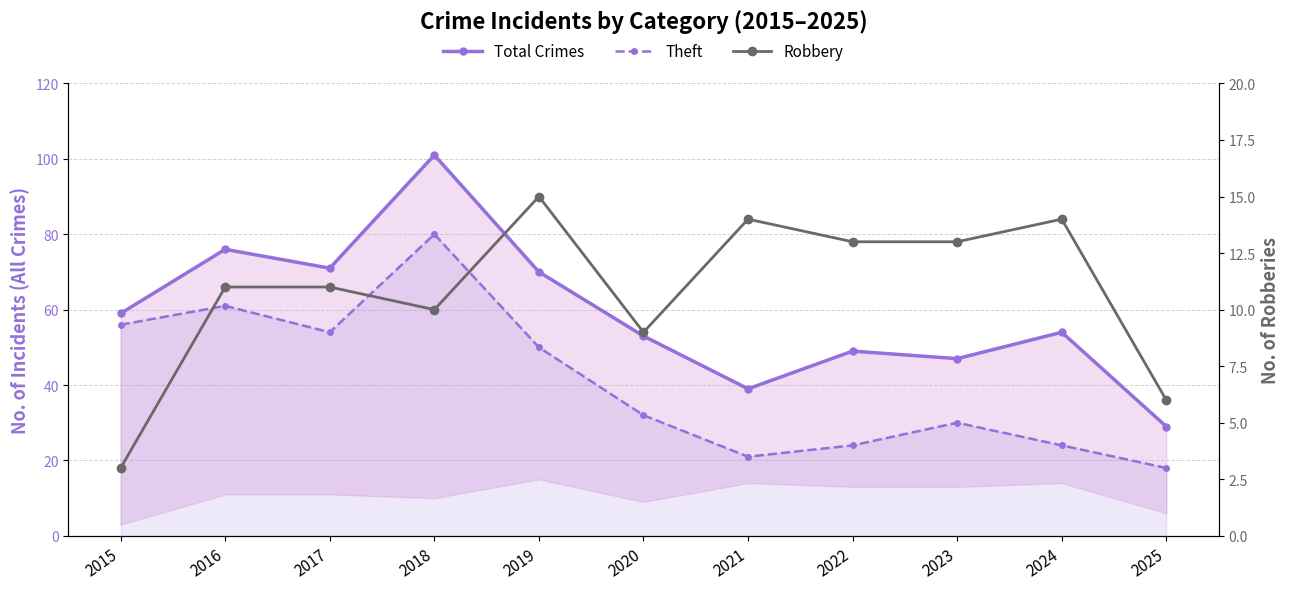

True or false: Theft and Total Crimes intersect in this chart.

False